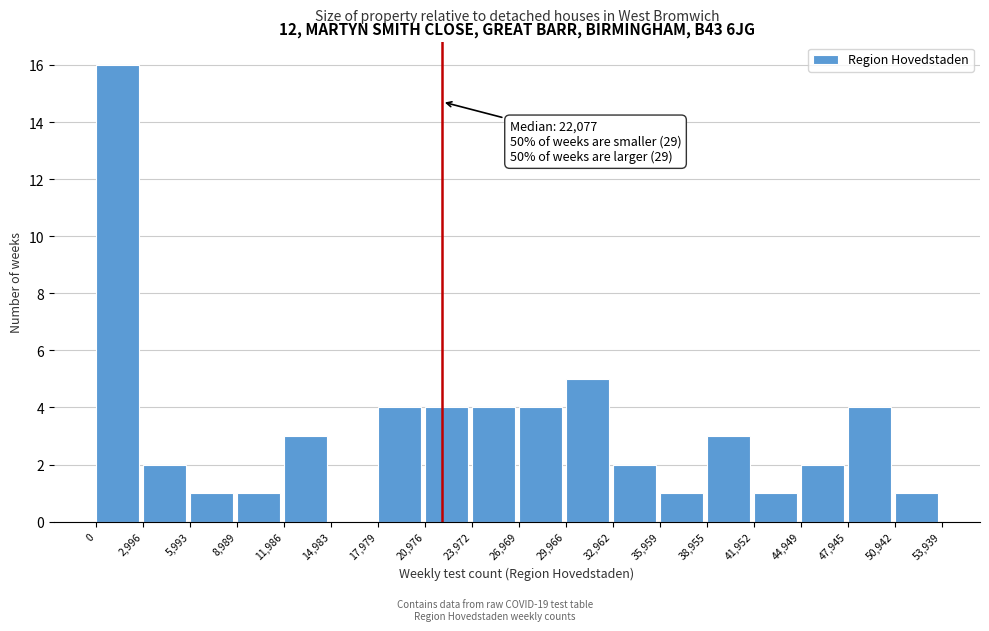

Over which range of the x-axis is the bar tallest?

0 to 2,996